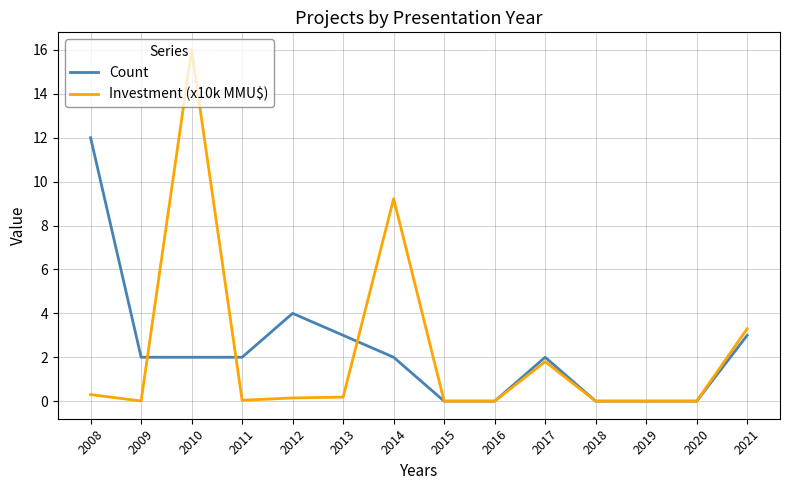

How many lines are shown in the chart?

2